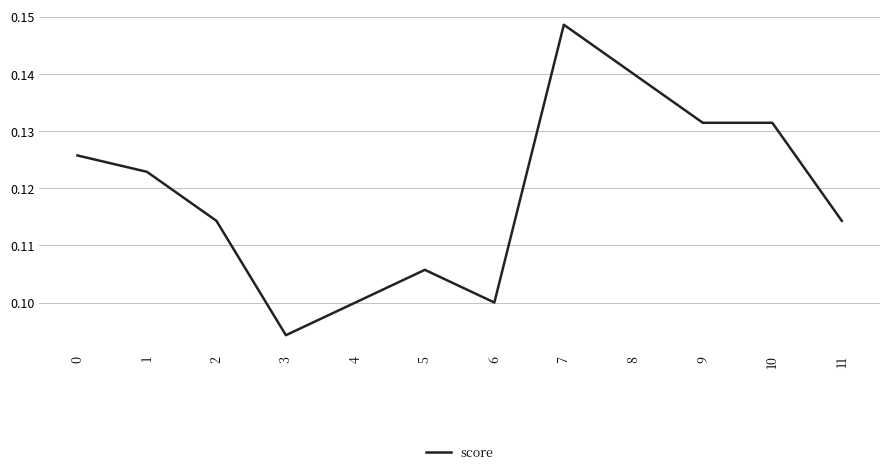

Which label corresponds to the smallest value in the chart?

3